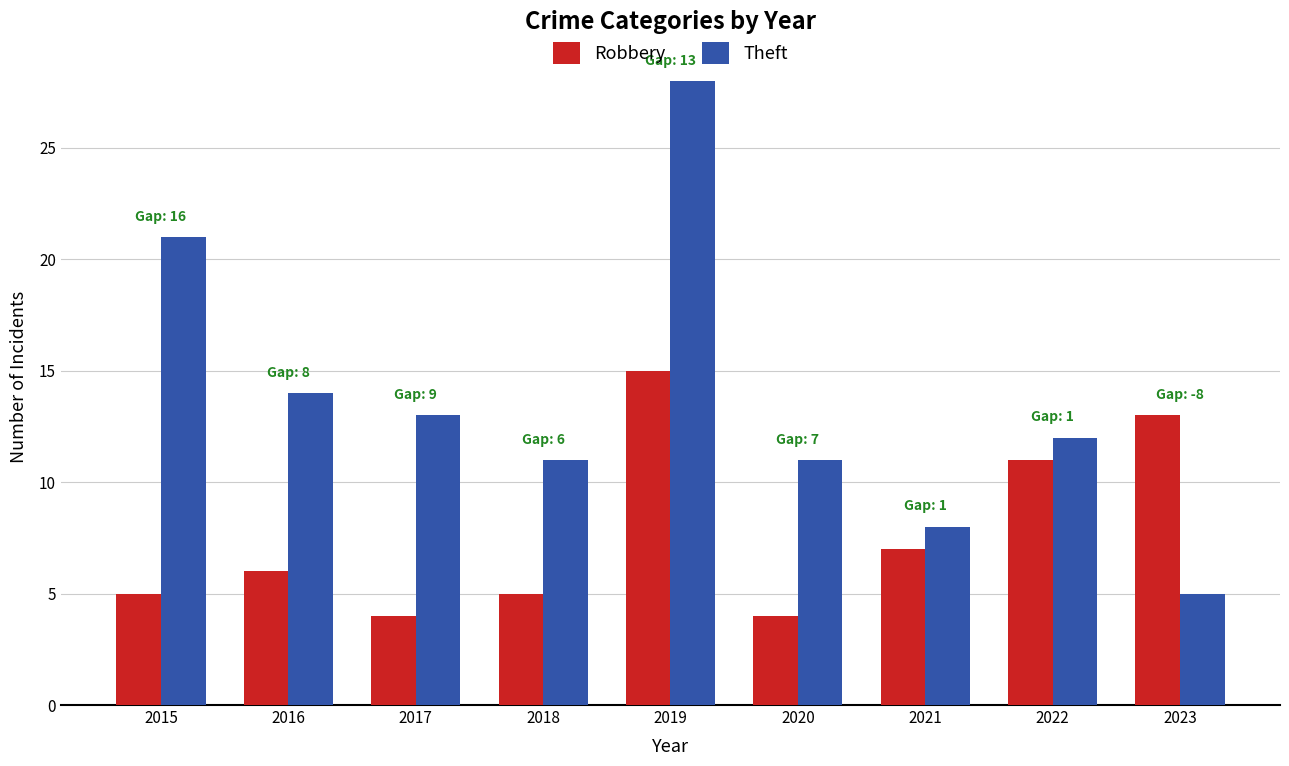

The value of Theft at 2020 is 11. True or false?

True